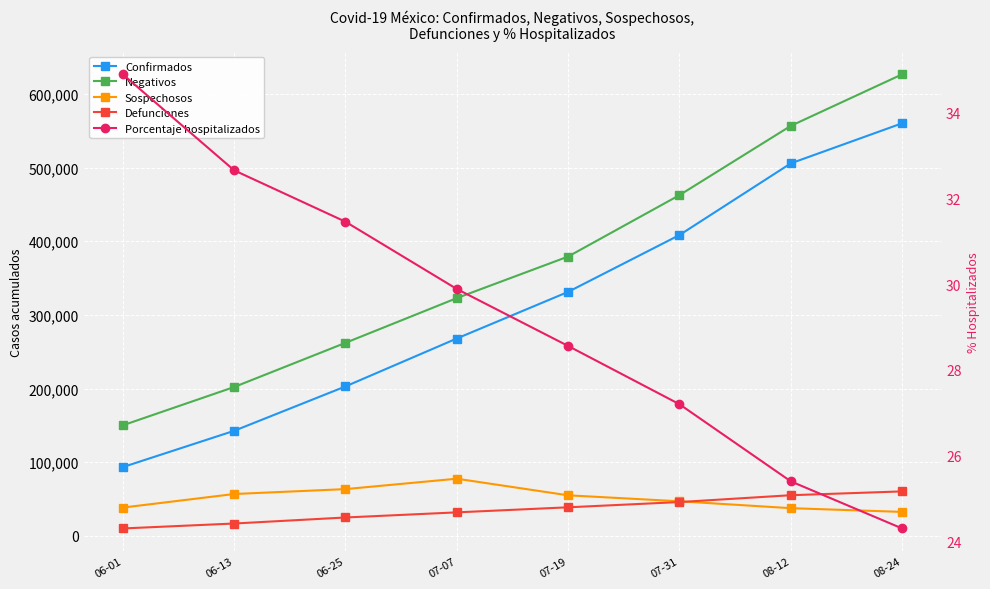

Between 06-01 and 06-25, which series saw the biggest shift?

Negativos